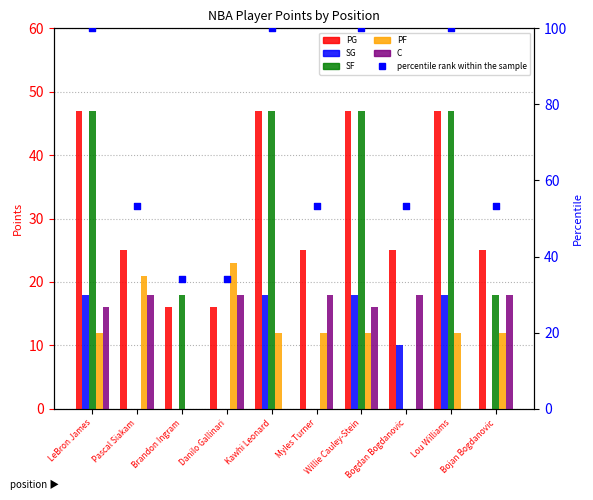

Which series has the widest spread of Y values?

percentile rank within the sample